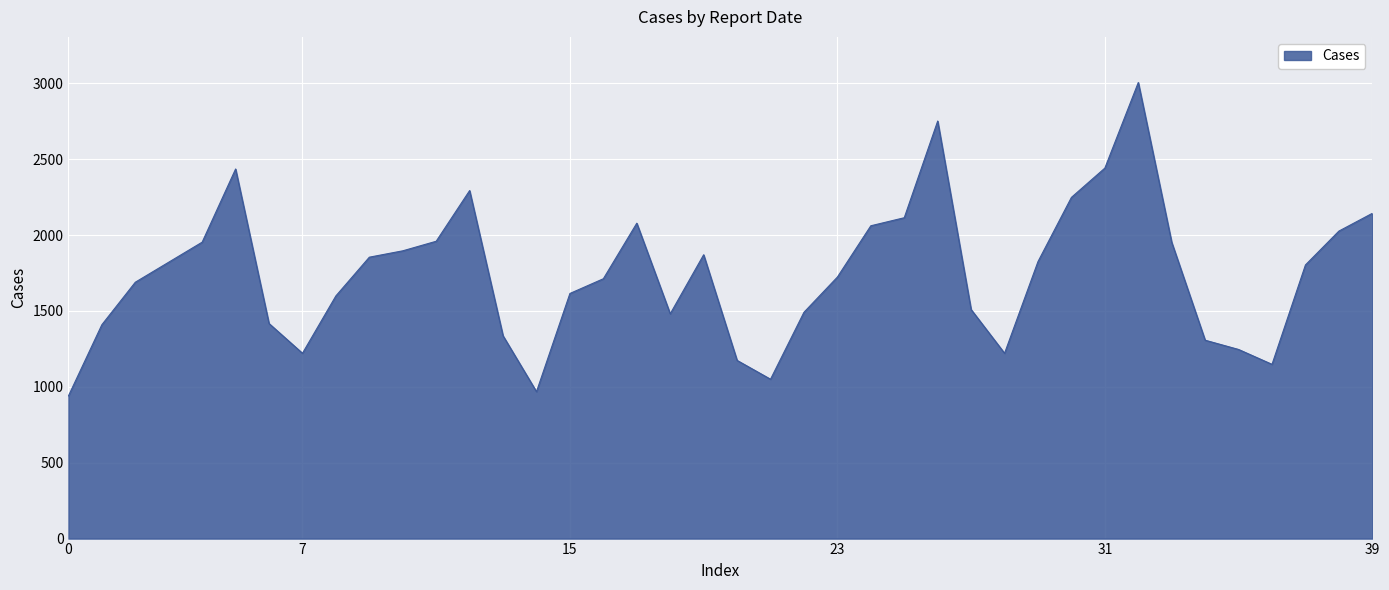

What is the minimum value shown in the chart?

940